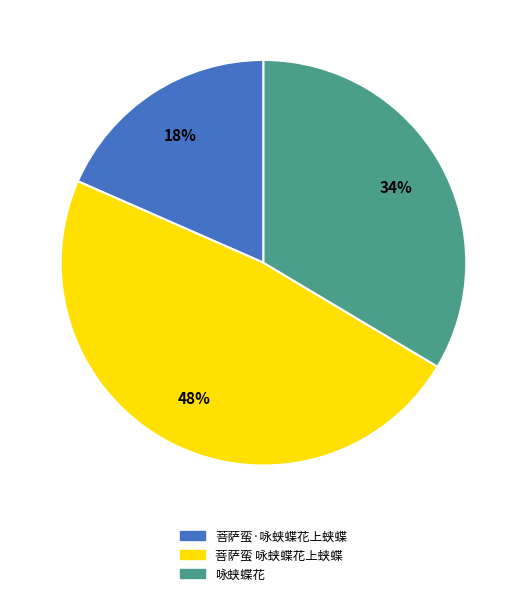

Rank the categories by value from highest to lowest.

菩萨蛮 咏蛱蝶花上蛱蝶, 咏蛱蝶花, 菩萨蛮·咏蛱蝶花上蛱蝶